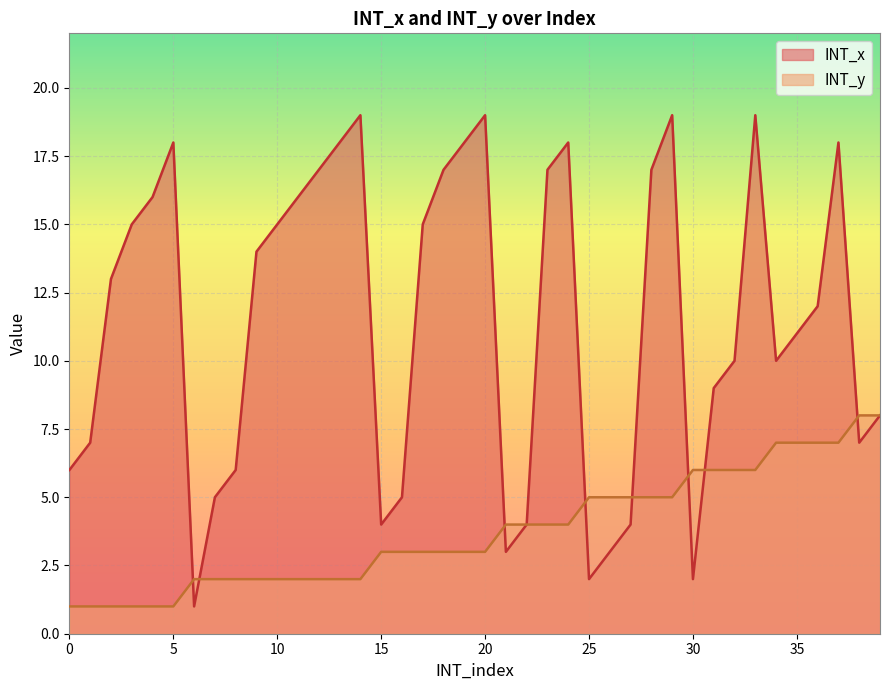

Reading right to left, transcribe all the data shown in this chart.

INT_x: 39=8	38=7	37=18	36=12	35=11	34=10	33=19	32=10	31=9	30=2	29=19	28=17	27=4	26=3	25=2	24=18	23=17	22=4	21=3	20=19	19=18	18=17	17=15	16=5	15=4	14=19	13=18	12=17	11=16	10=15	9=14	8=6	7=5	6=1	5=18	4=16	3=15	2=13	1=7	0=6
INT_y: 39=8	38=8	37=7	36=7	35=7	34=7	33=6	32=6	31=6	30=6	29=5	28=5	27=5	26=5	25=5	24=4	23=4	22=4	21=4	20=3	19=3	18=3	17=3	16=3	15=3	14=2	13=2	12=2	11=2	10=2	9=2	8=2	7=2	6=2	5=1	4=1	3=1	2=1	1=1	0=1